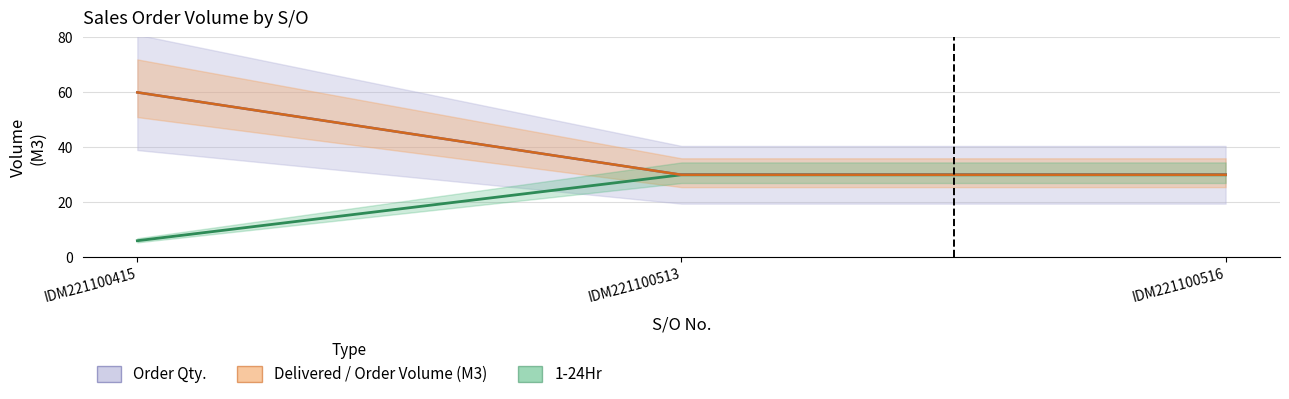

Reading right to left, transcribe all the data shown in this chart.

1-24Hr line: IDM221100516=30	IDM221100513=30	IDM221100415=6
Order Qty. line: IDM221100516=30	IDM221100513=30	IDM221100415=60
Delivered line: IDM221100516=30	IDM221100513=30	IDM221100415=60